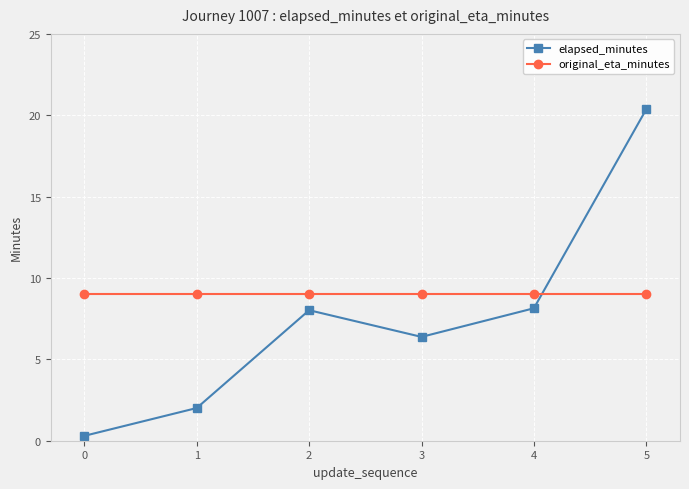

What is the difference between the highest and lowest values at 3?

2.6